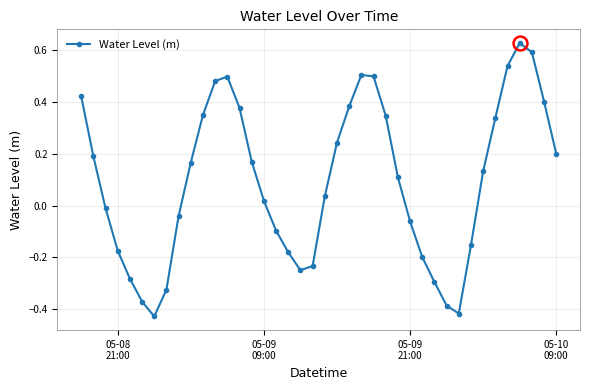

What is the difference between the maximum and minimum values?

1.1